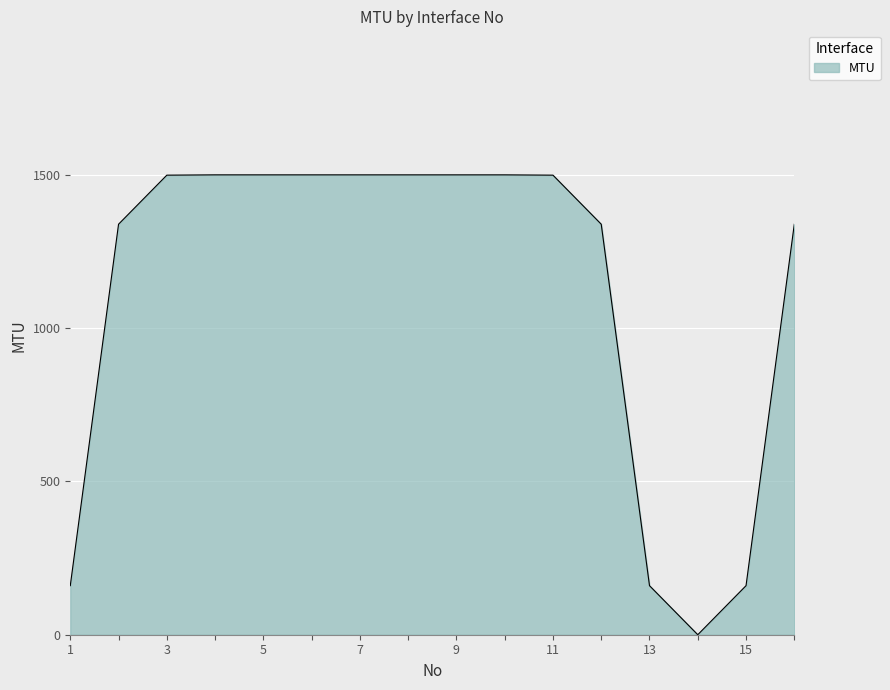

What is the difference between the maximum and minimum values?

1500